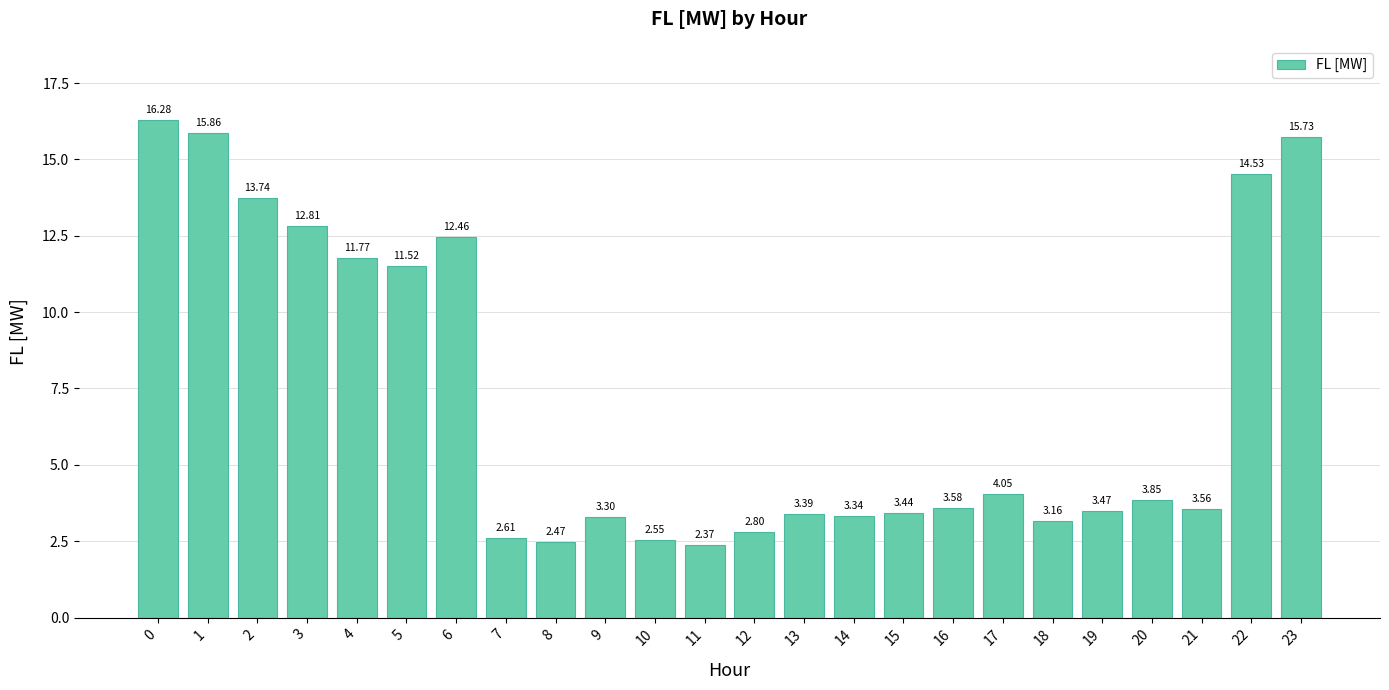

Are the bars horizontal?

No